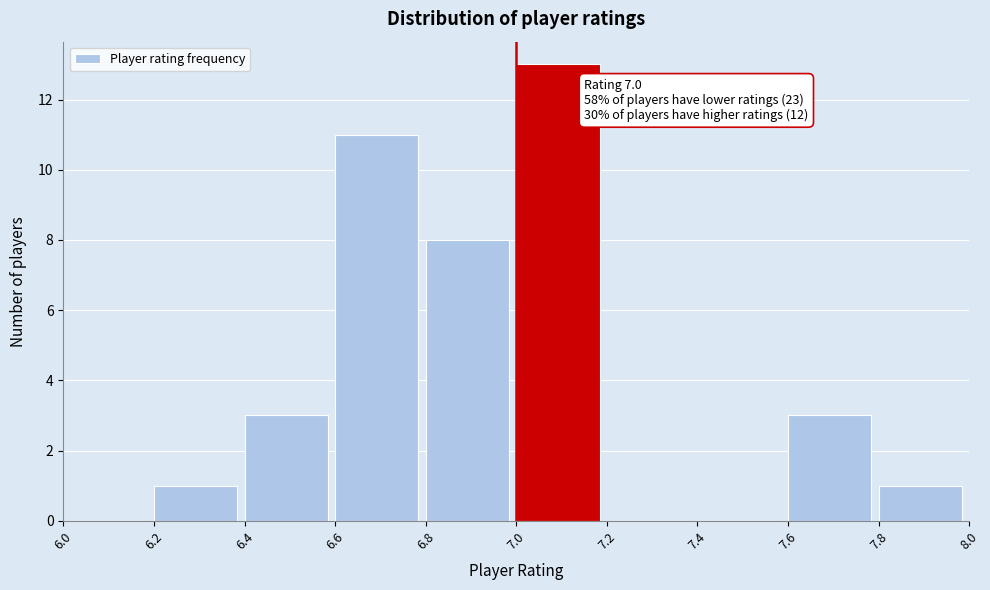

Over which range of the x-axis is the bar tallest?

7.0 to 7.2